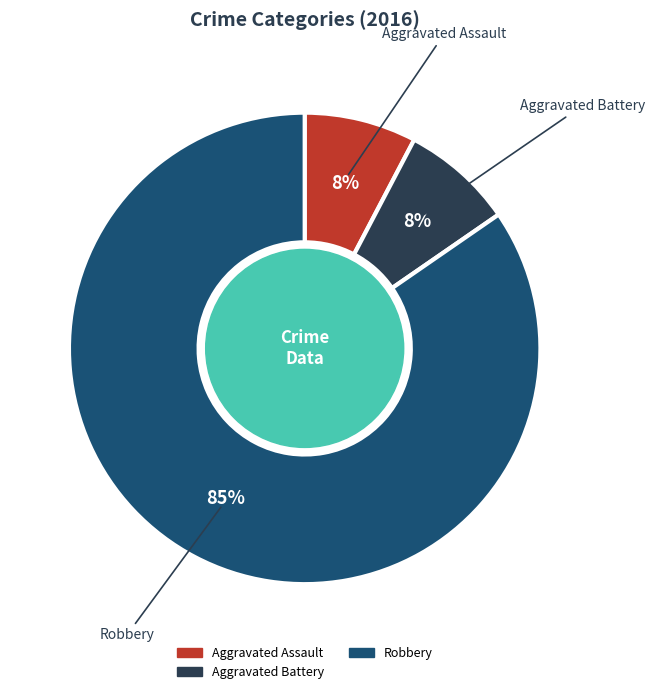

Is there any slice that represents more than half of the pie?

Yes